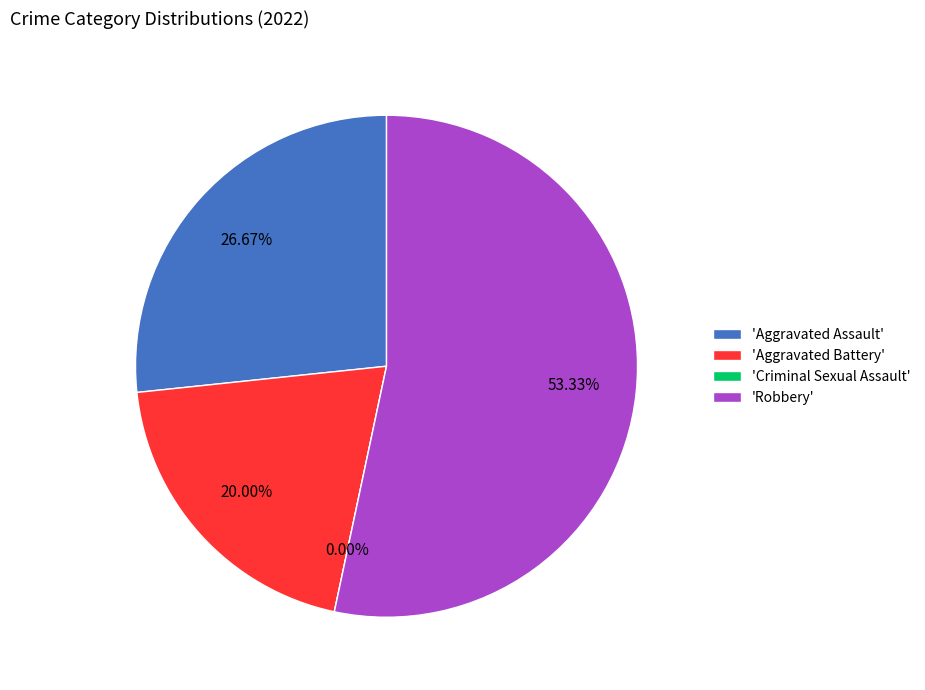

Which slice is the largest?

Robbery